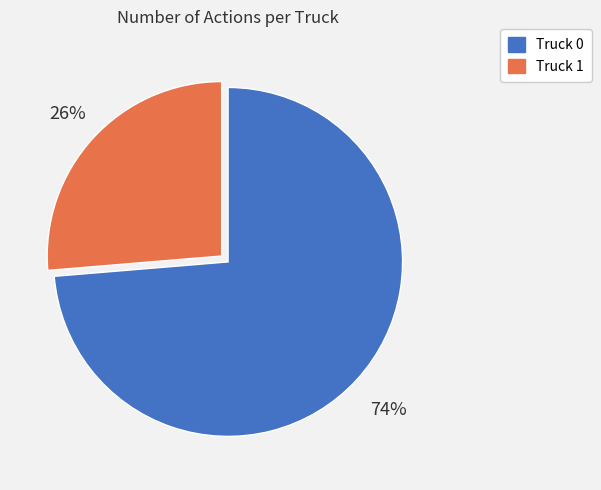

Is the sum of Truck 1 and Truck 0 greater than half?

Yes